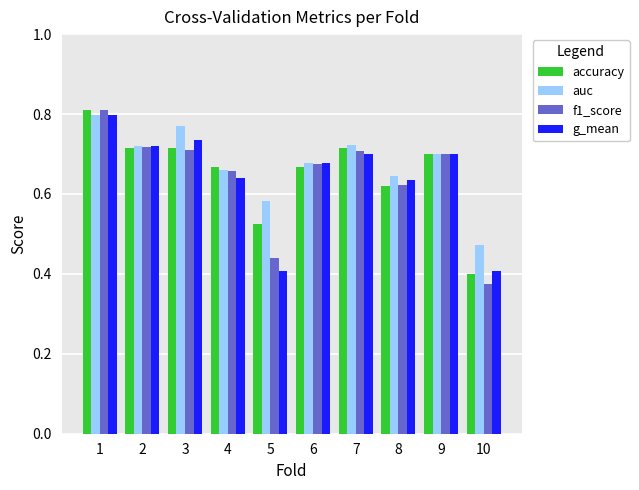

Is the value of accuracy at 5 greater than the value of f1_score at 6?

No